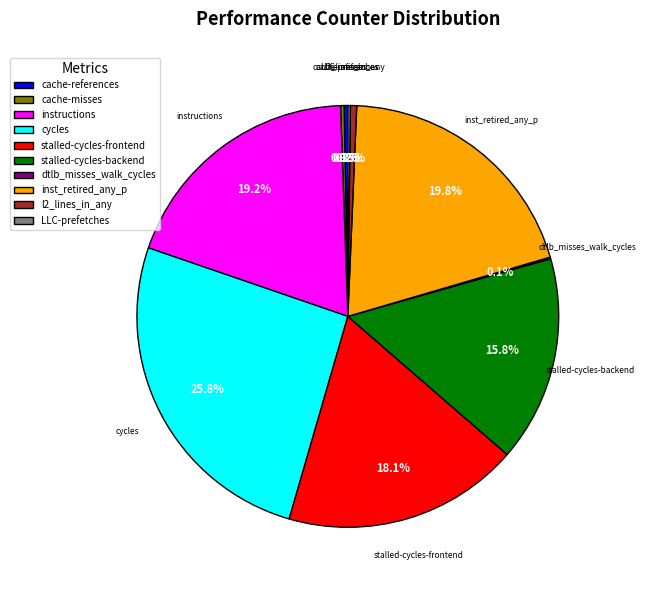

Is there a majority slice in this chart?

No